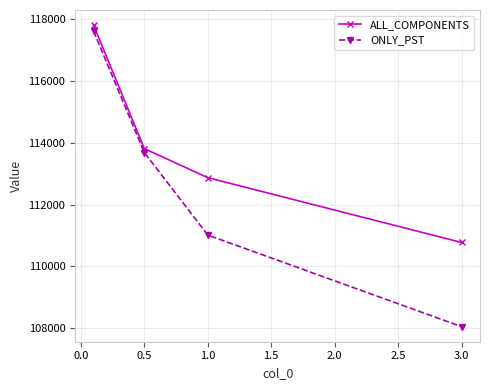

What is the difference between the maximum and minimum values in the ALL_COMPONENTS series?

7026